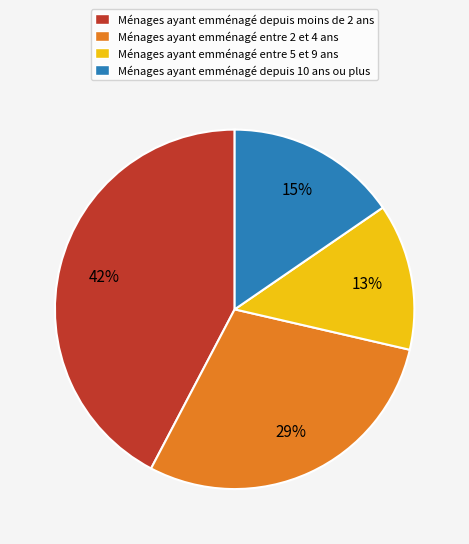

Count the number of slices in the pie.

4